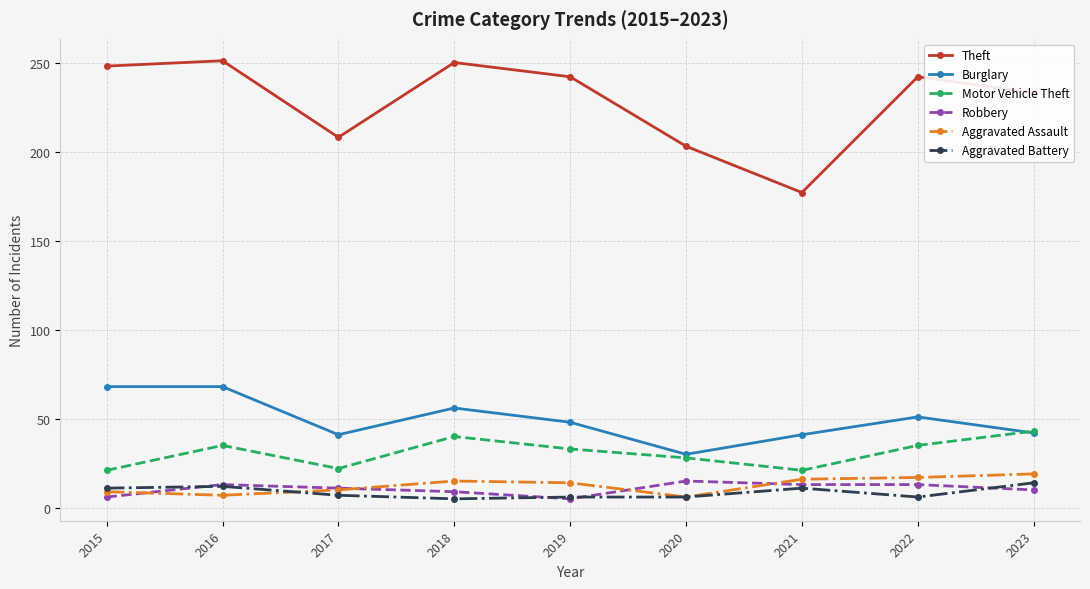

Where is the first local minimum for Burglary?

2017